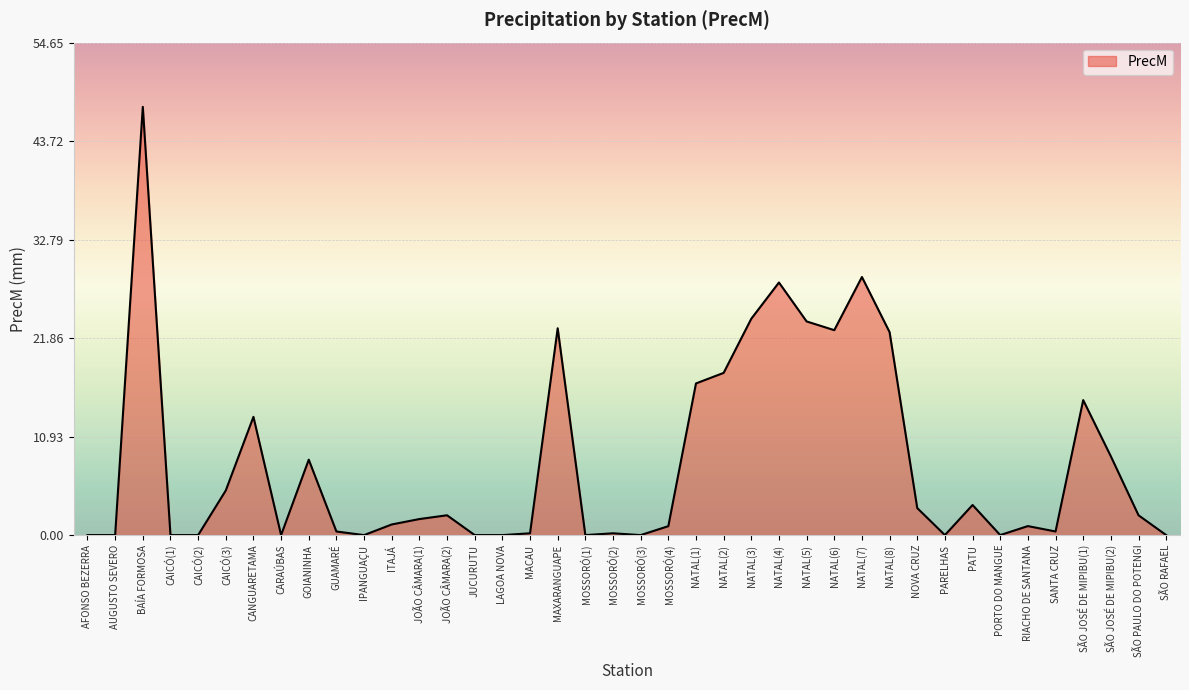

At which category does the chart reach its peak across all series?

BAÍA FORMOSA